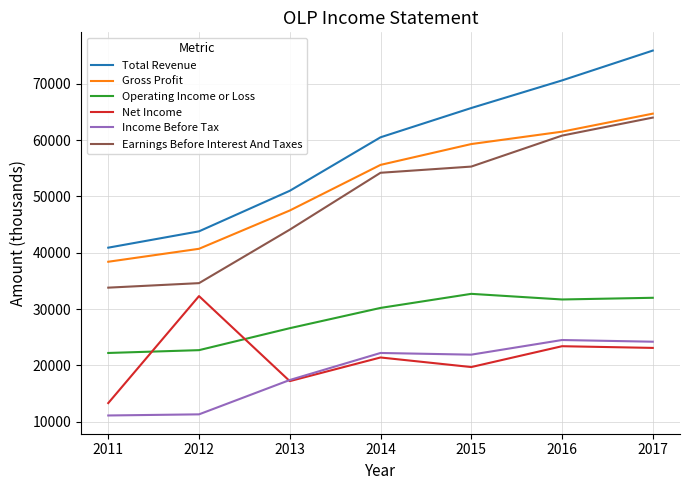

What is the difference between the highest and lowest values at 2014?

39100